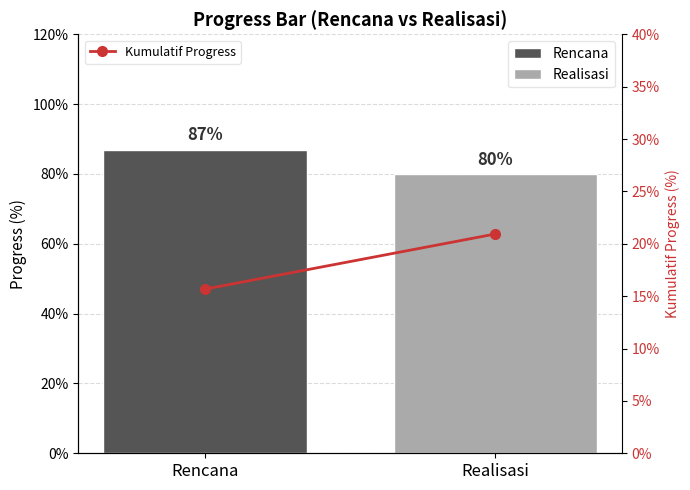

Which label corresponds to the smallest value in the chart?

Rencana